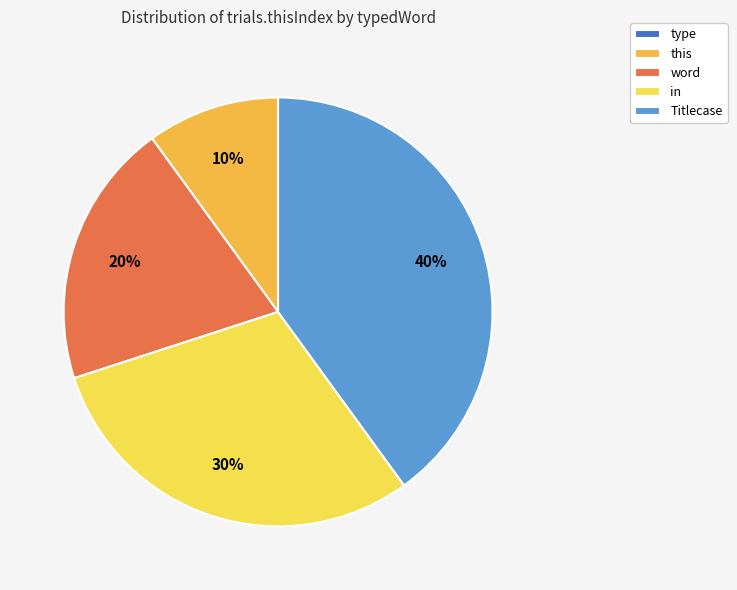

Does word represent more than half of the total?

No